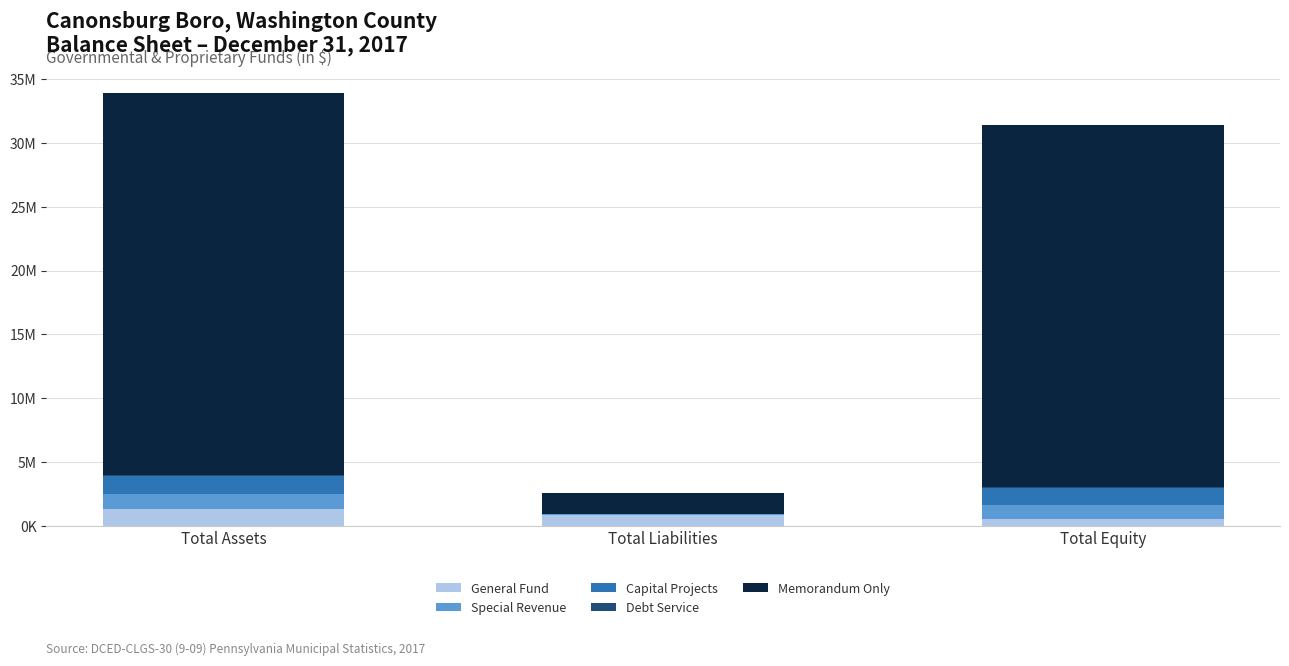

Between Total Equity and Total Liabilities, which is larger?

Total Liabilities